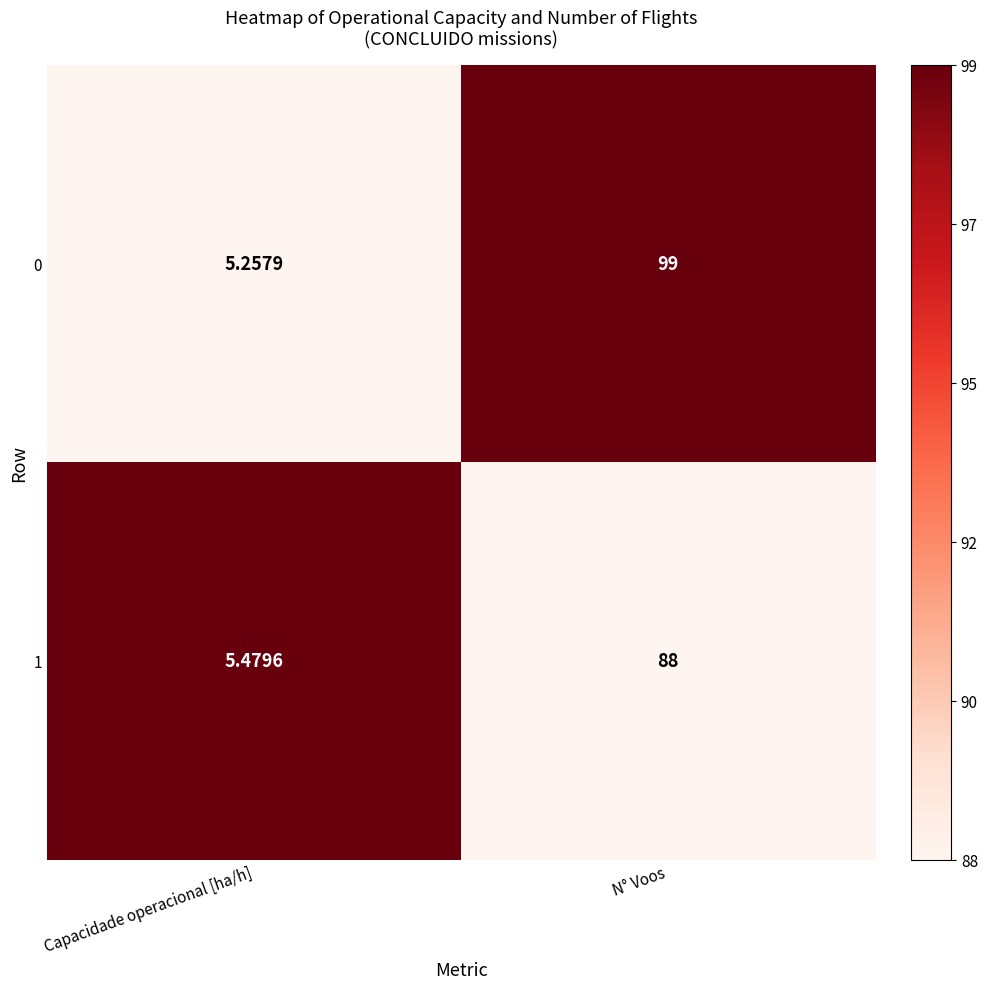

At which category does the chart reach its minimum across all series?

Capacidade operacional [ha/h]